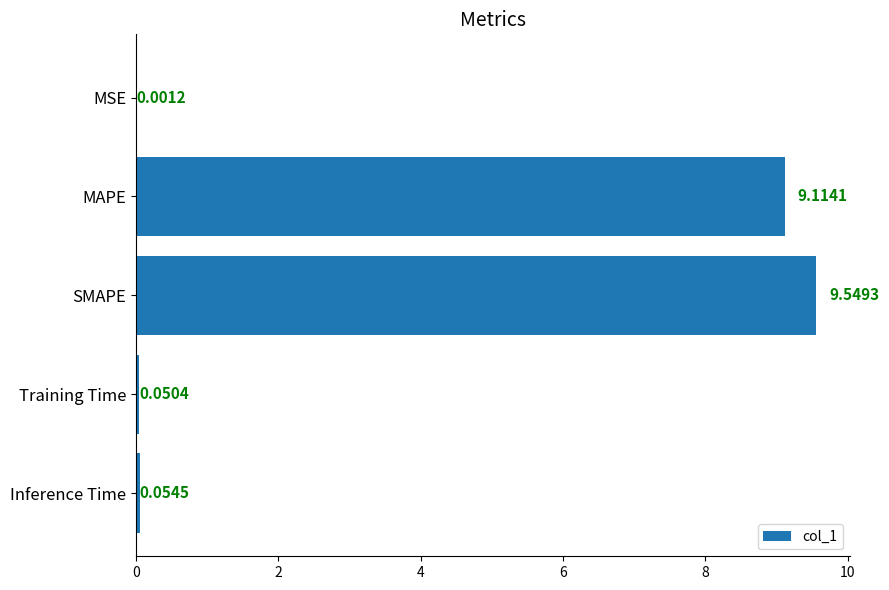

Which label corresponds to the largest value in the chart?

SMAPE